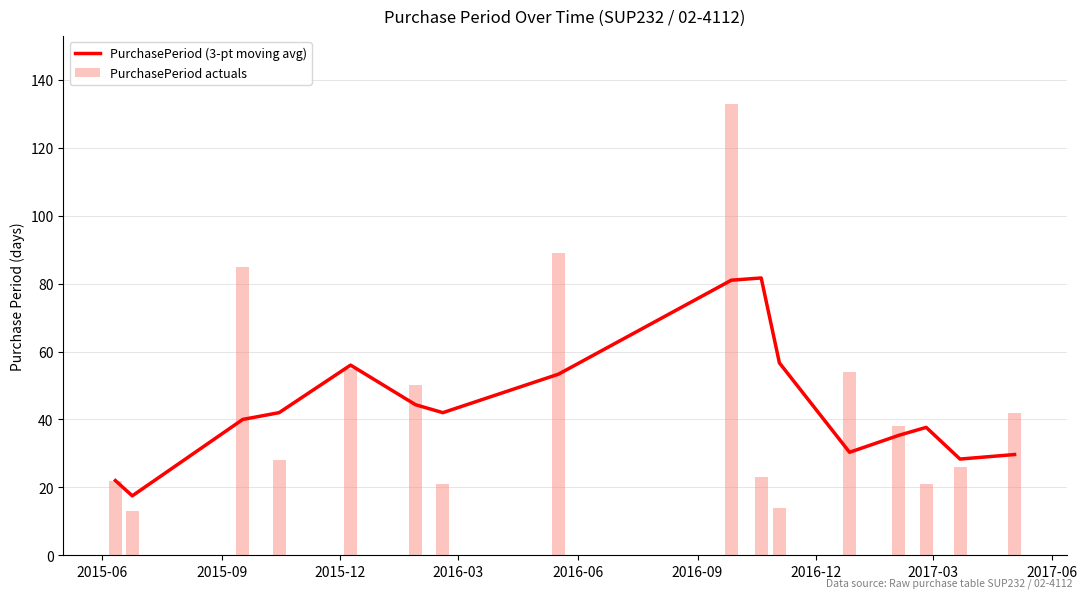

What is the average value of the PurchasePeriod actuals series?

45